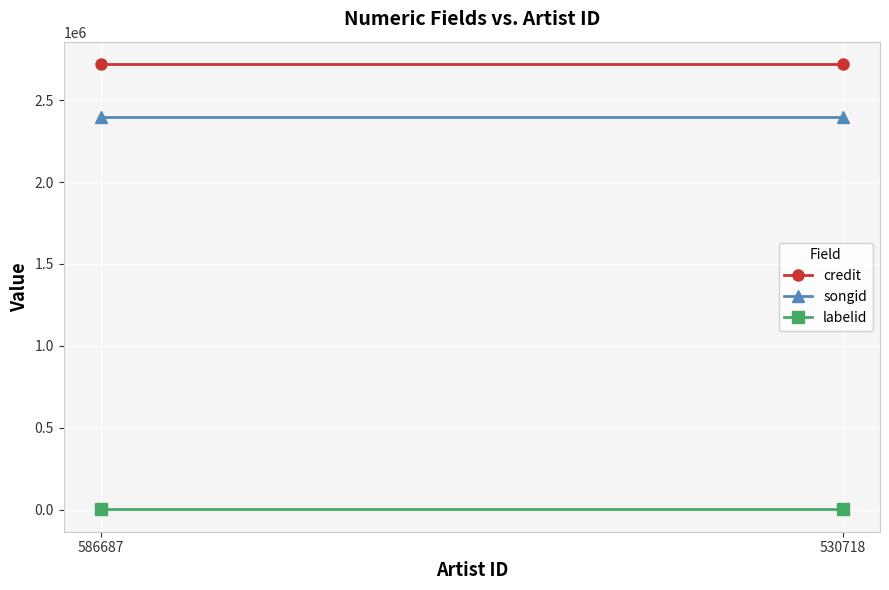

At which category is the sum across all series the highest?

586687